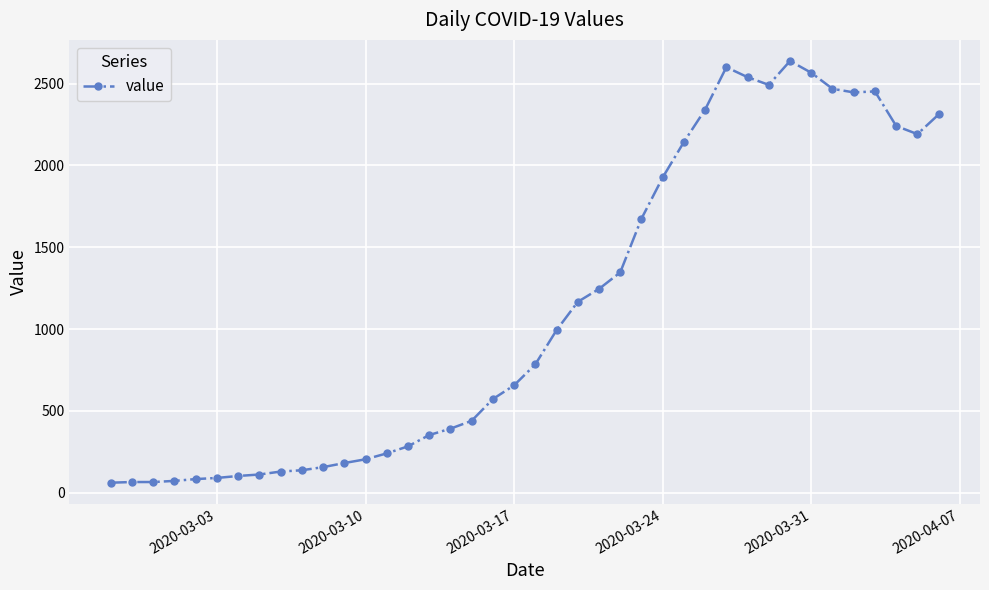

What is the value of the 30th point from the left?

2600